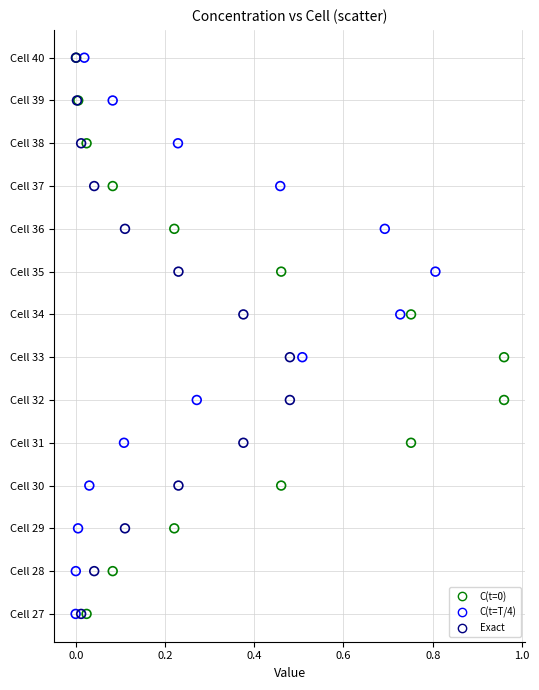

What are all the series names shown in the legend?

C(t=0), C(t=T/4), Exact